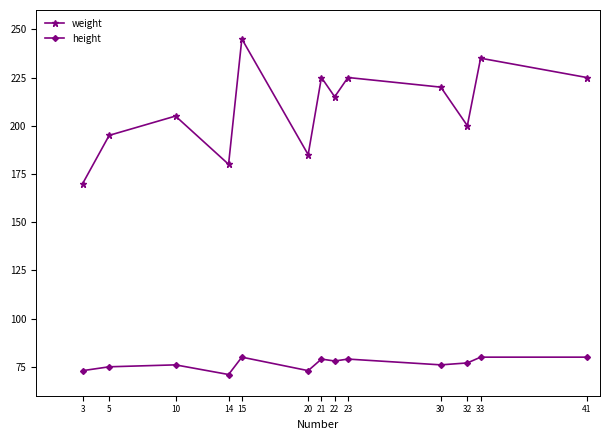

In weight, how many points are higher than both neighbors (excluding endpoints)?

5